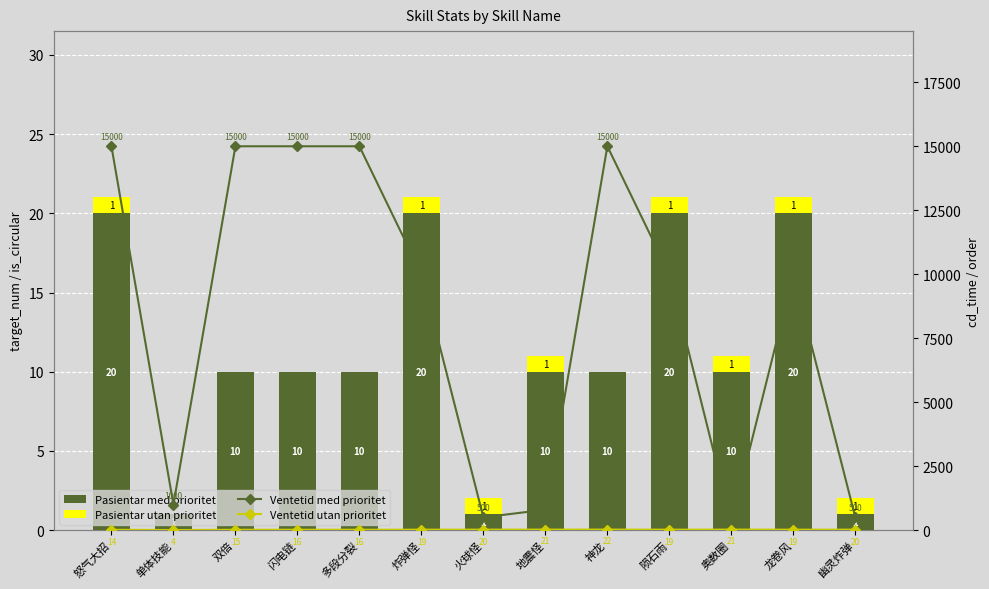

What is the difference between the maximum and minimum values in the Ventetid utan prioritet series?

18